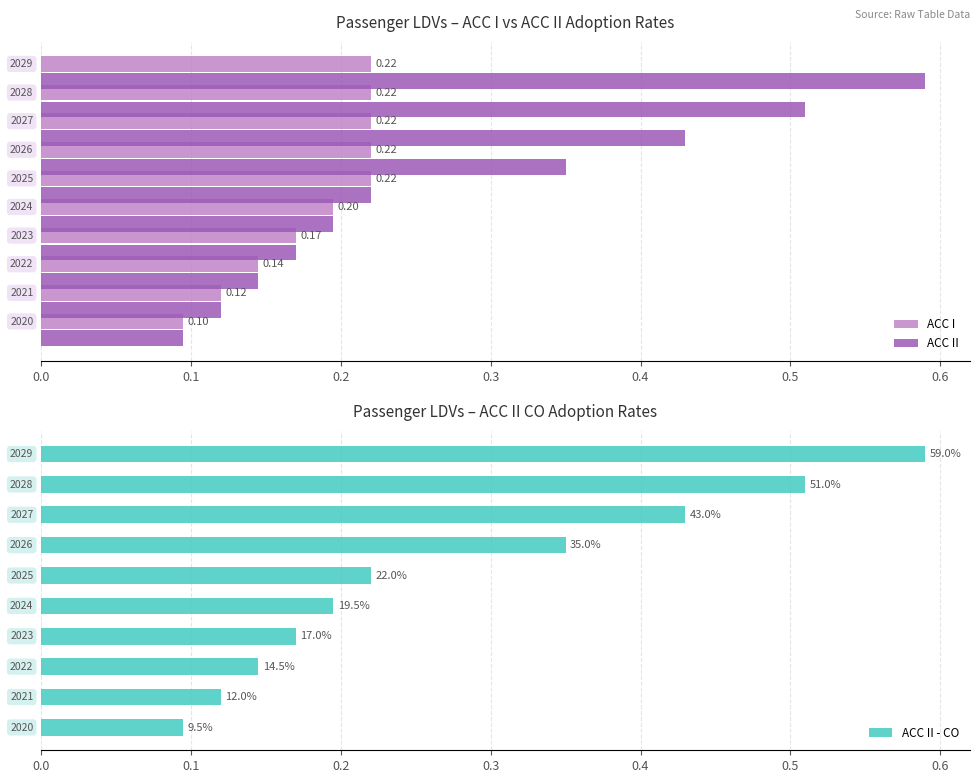

What is the difference between the second highest and second lowest values in the ACC II - CO series?

0.4